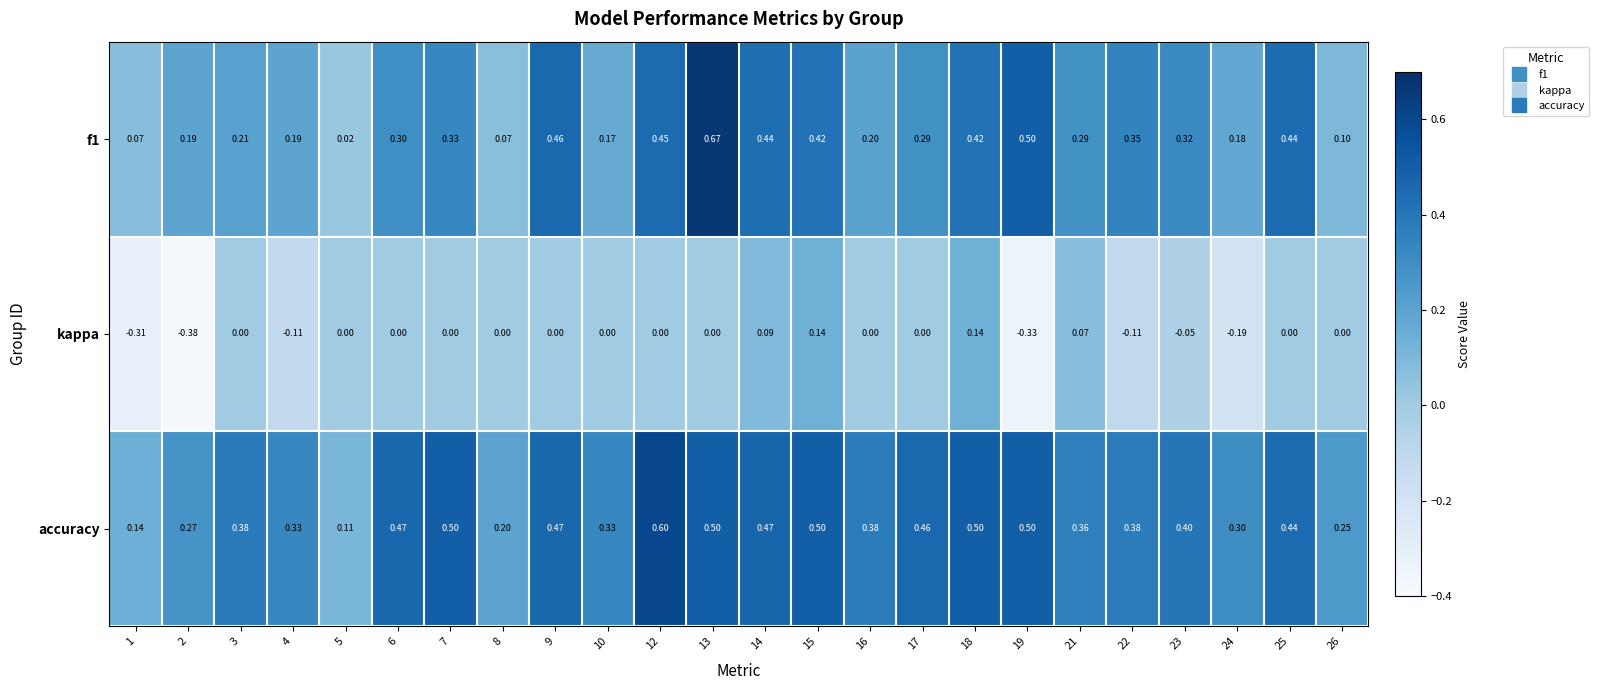

Is the value of f1 at 6 greater than the value of kappa at 6?

Yes